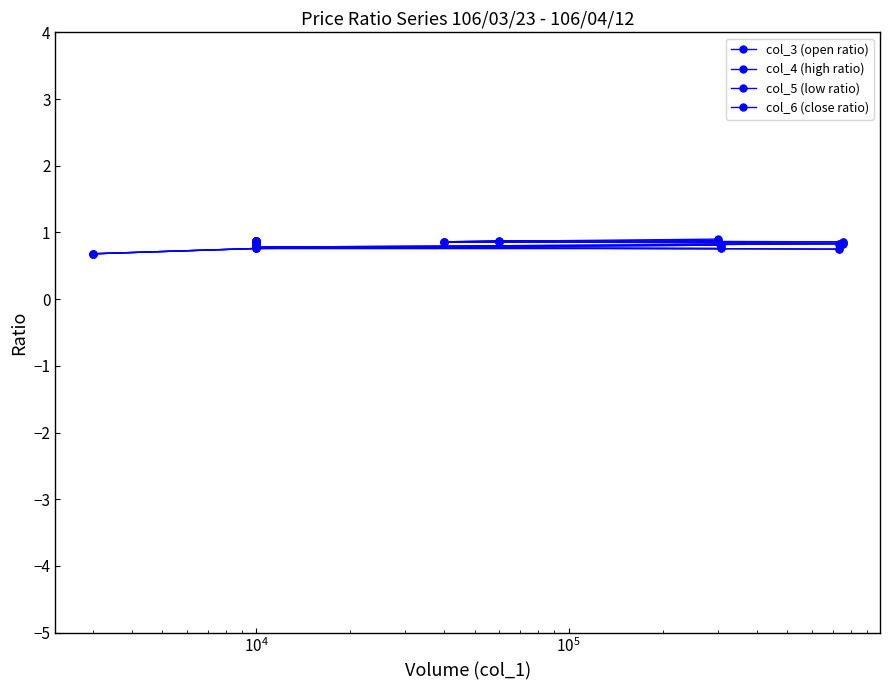

At how many categories does at least one series exceed 0?

12